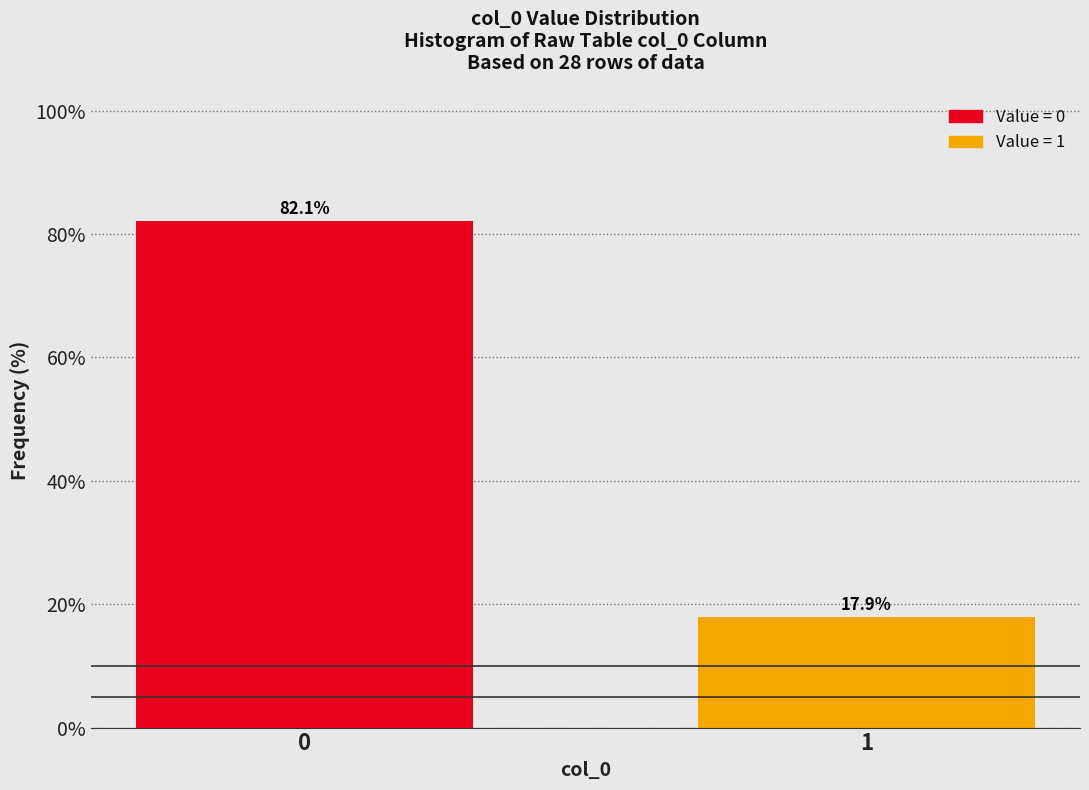

Reading left to right, list all the values displayed in this chart.

82.1	17.9